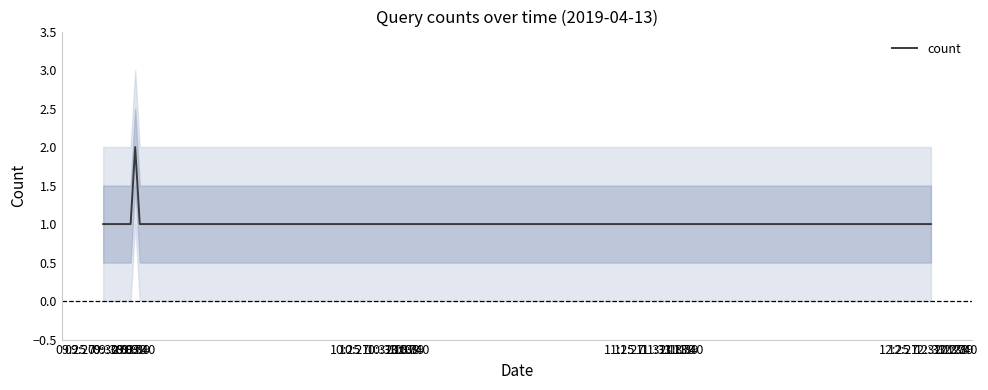

Reading left to right, what are all the values shown in this chart?

1	1	1	2	1	1	1	1